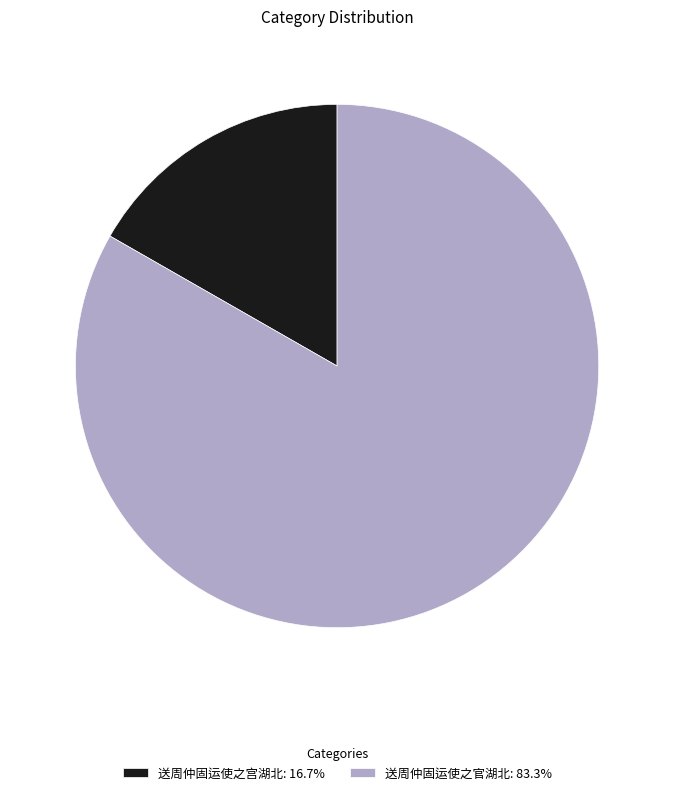

Approximately how many times larger is the value at 送周仲固运使之官湖北: 83.3% compared to 送周仲固运使之宫湖北: 16.7%?

5.0